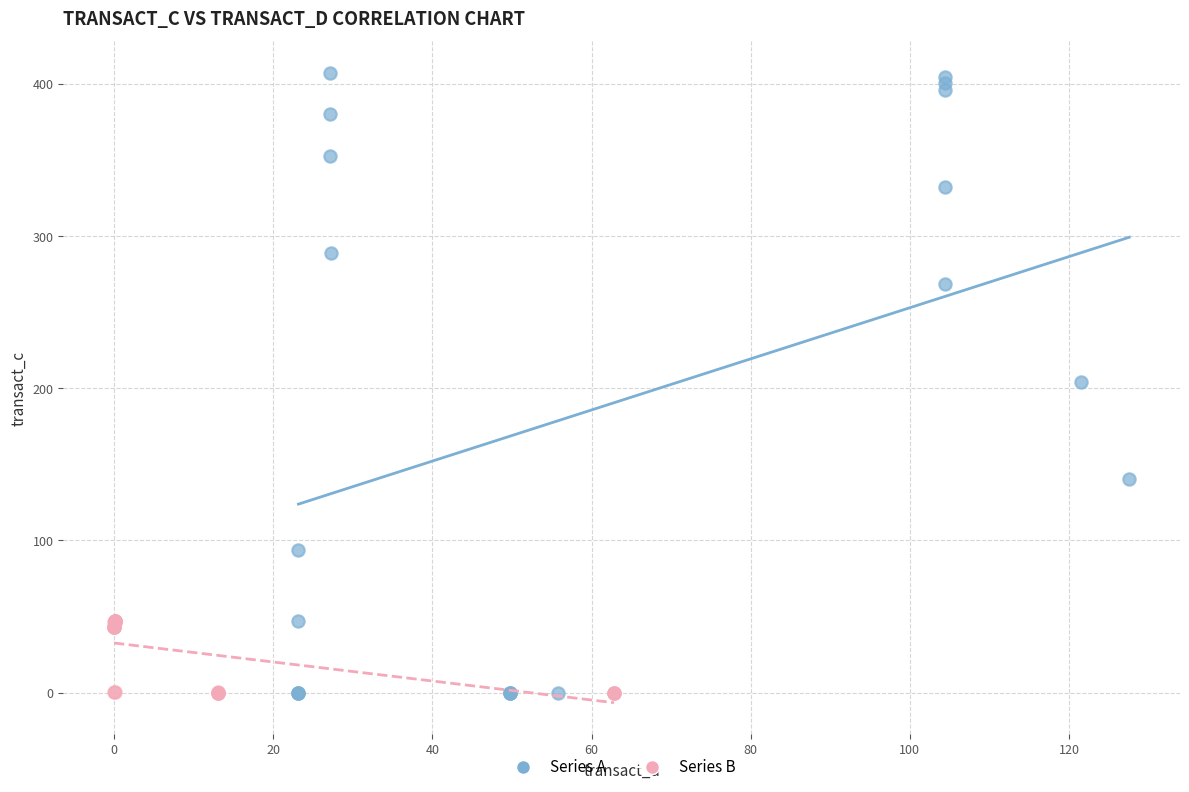

Which series contains the highest Y value?

Series A